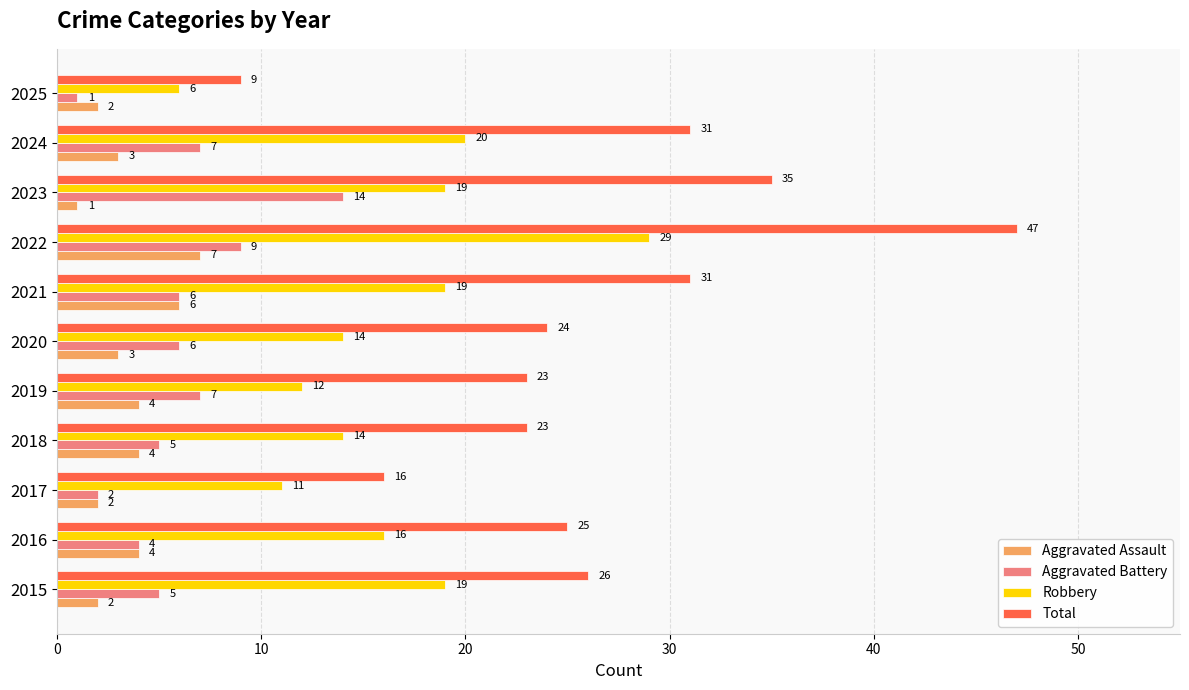

The value of Robbery at 2020 is 14. True or false?

True